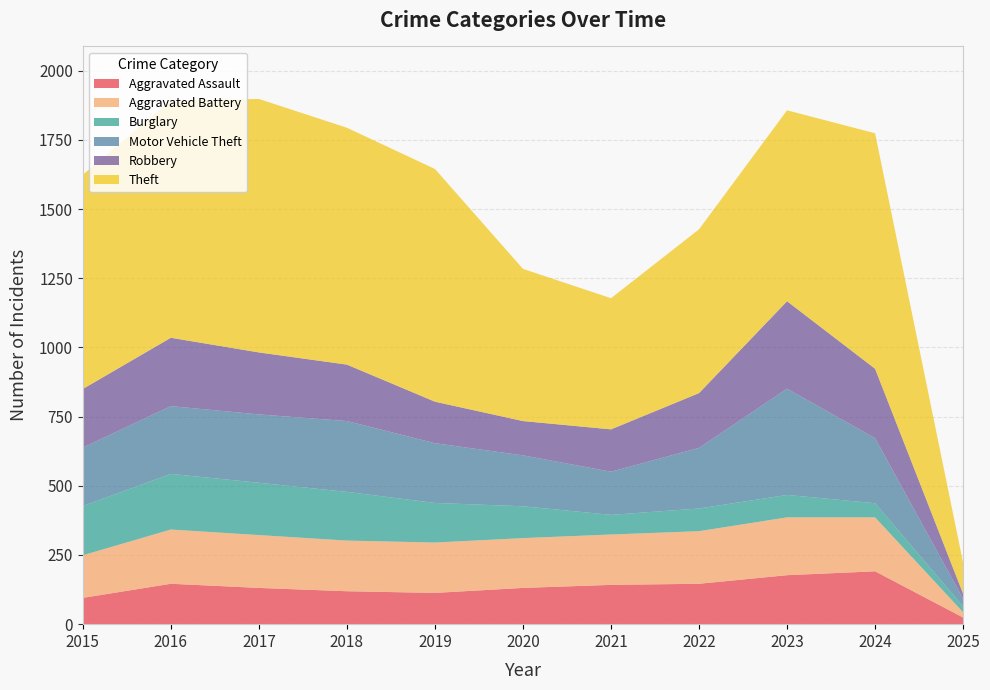

Reading left to right, list all the values displayed in this chart.

Aggravated Assault: 2015=95	2016=146	2017=131	2018=119	2019=113	2020=131	2021=142	2022=146	2023=177	2024=191	2025=24
Aggravated Battery: 2015=154	2016=196	2017=191	2018=183	2019=182	2020=180	2021=182	2022=190	2023=209	2024=195	2025=19
Burglary: 2015=178	2016=201	2017=189	2018=176	2019=143	2020=115	2021=71	2022=82	2023=81	2024=51	2025=21
Motor Vehicle Theft: 2015=211	2016=245	2017=247	2018=256	2019=216	2020=184	2021=156	2022=219	2023=384	2024=235	2025=28
Robbery: 2015=212	2016=247	2017=224	2018=204	2019=150	2020=124	2021=153	2022=198	2023=316	2024=251	2025=18
Theft: 2015=774	2016=858	2017=916	2018=856	2019=841	2020=550	2021=474	2022=592	2023=690	2024=851	2025=112